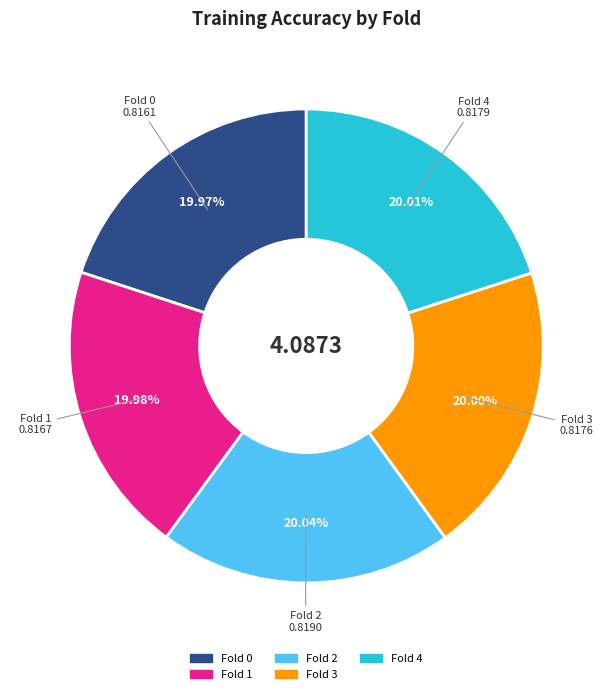

What percentage is the Fold 2 slice, to the nearest percent?

20%